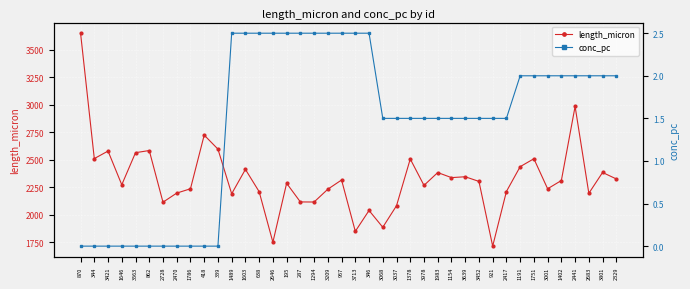

What is the value of the length_micron point at the 28th from the left?

2337.2